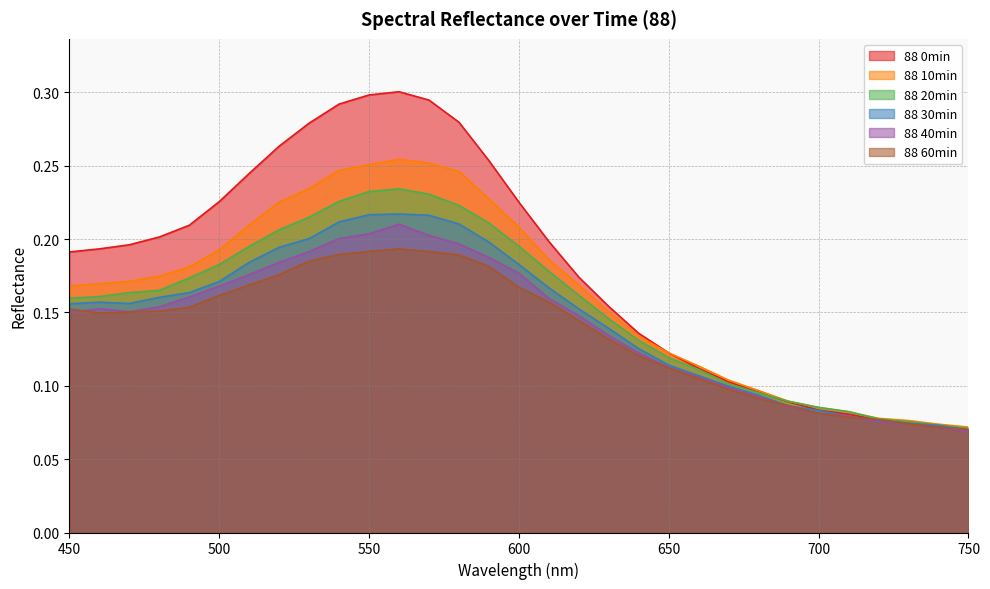

What is the value of the 88 30min point at the 8th from the left?

0.2